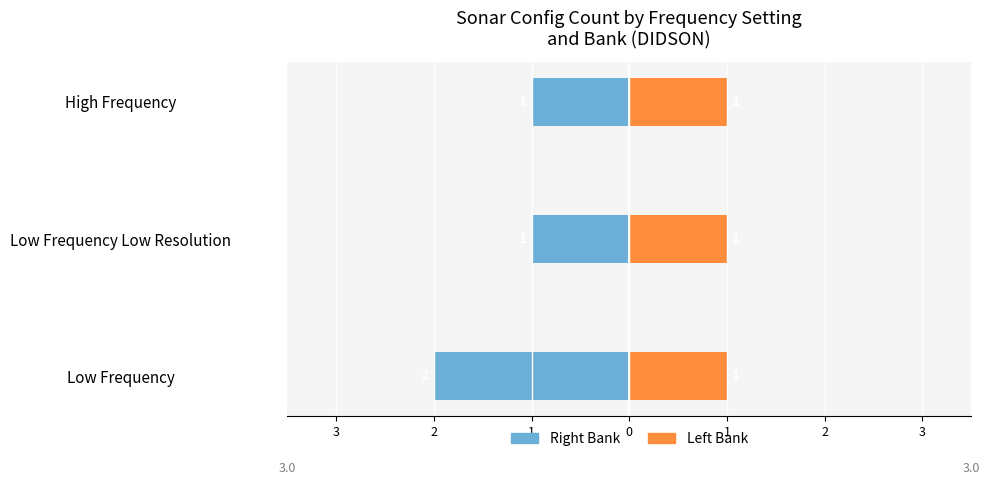

Which series changed the most between 2 and 1?

Right Bank